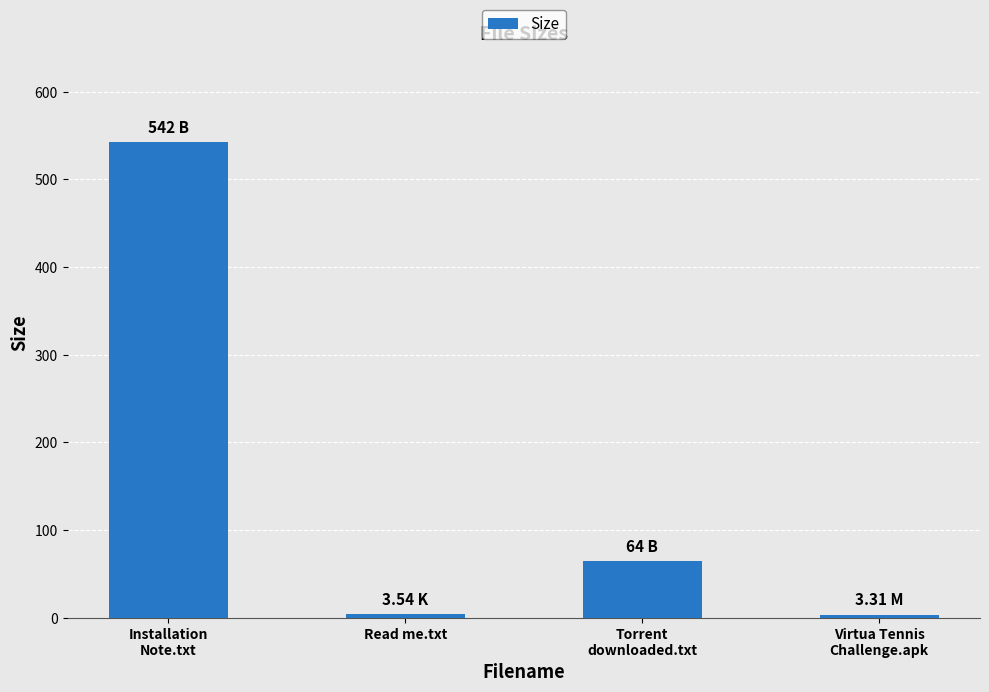

What is the sum of all values?

612.9